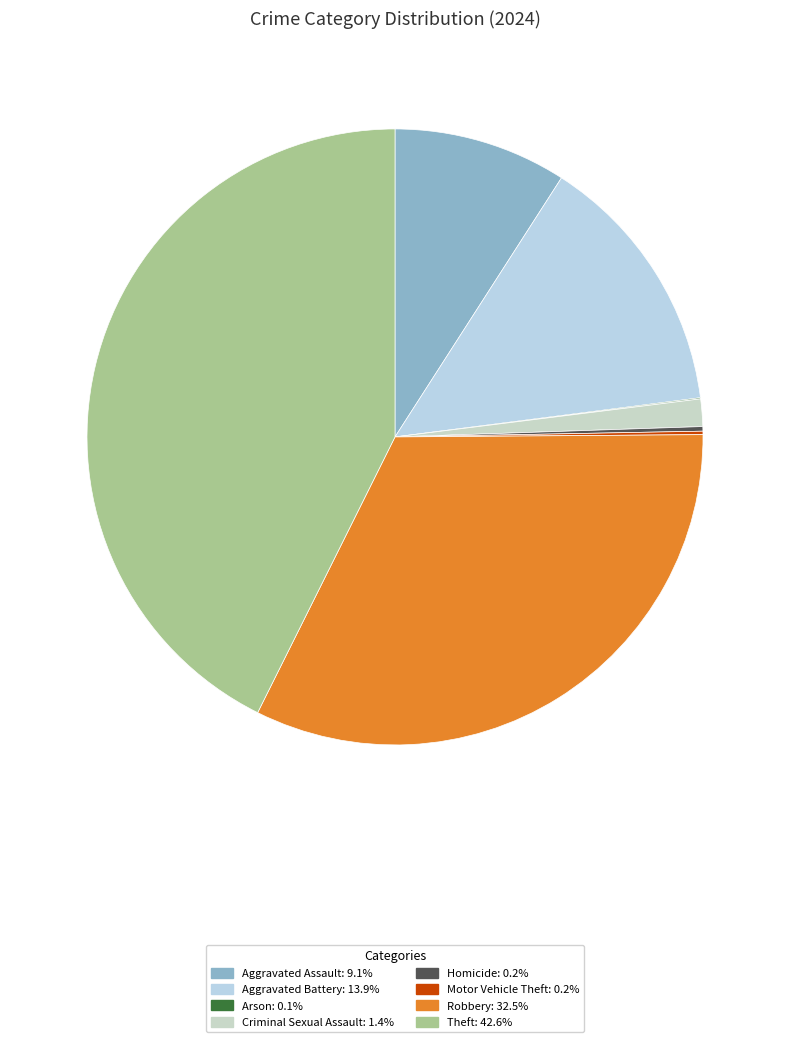

How many segments does this pie chart have?

8